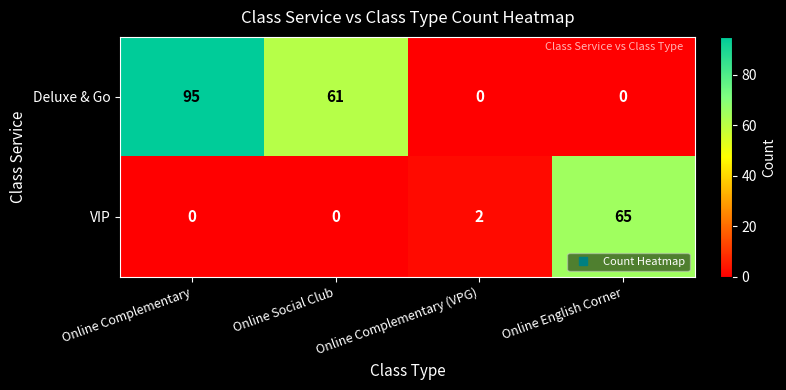

The Deluxe & Go series shows 81 at Online Social Club. True or false?

False